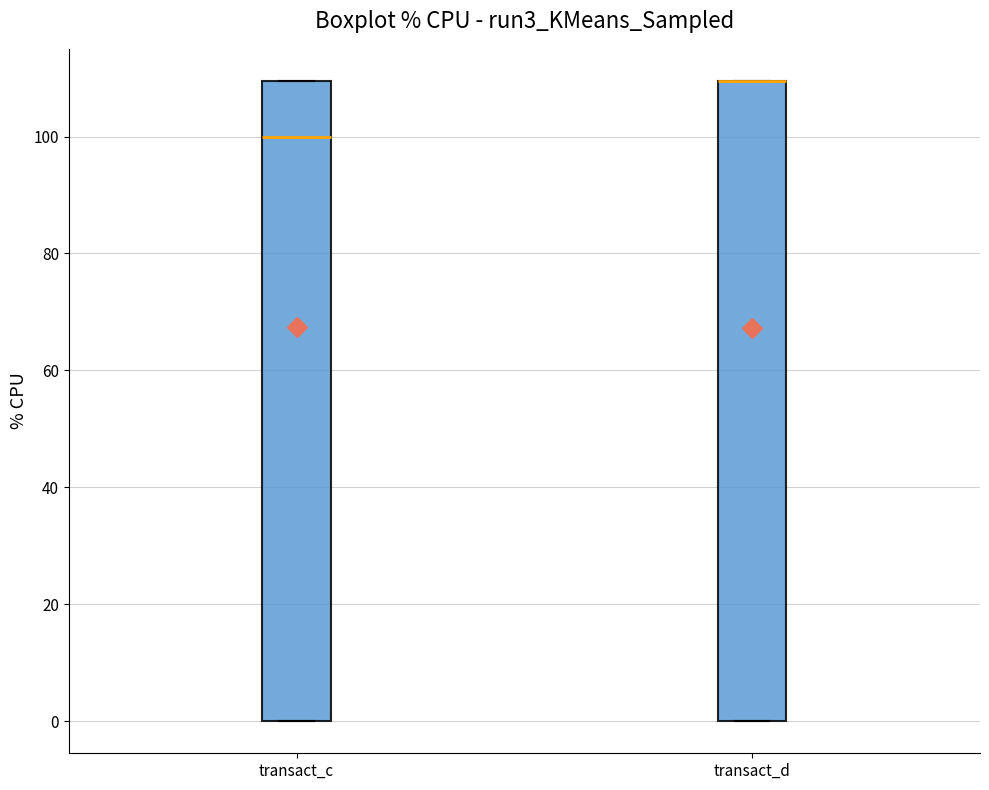

Reading left to right, read every box against the y-axis: the position of its median line, the range the box covers, and the ends of its whiskers. The values are not printed on the chart, so give them approximately, as read against the axis.

transact_c: median 100, box 0 to 110, whiskers 0 to 110
transact_d: median 110 (drawn on the box's upper edge), box 0 to 110, whiskers 0 to 110